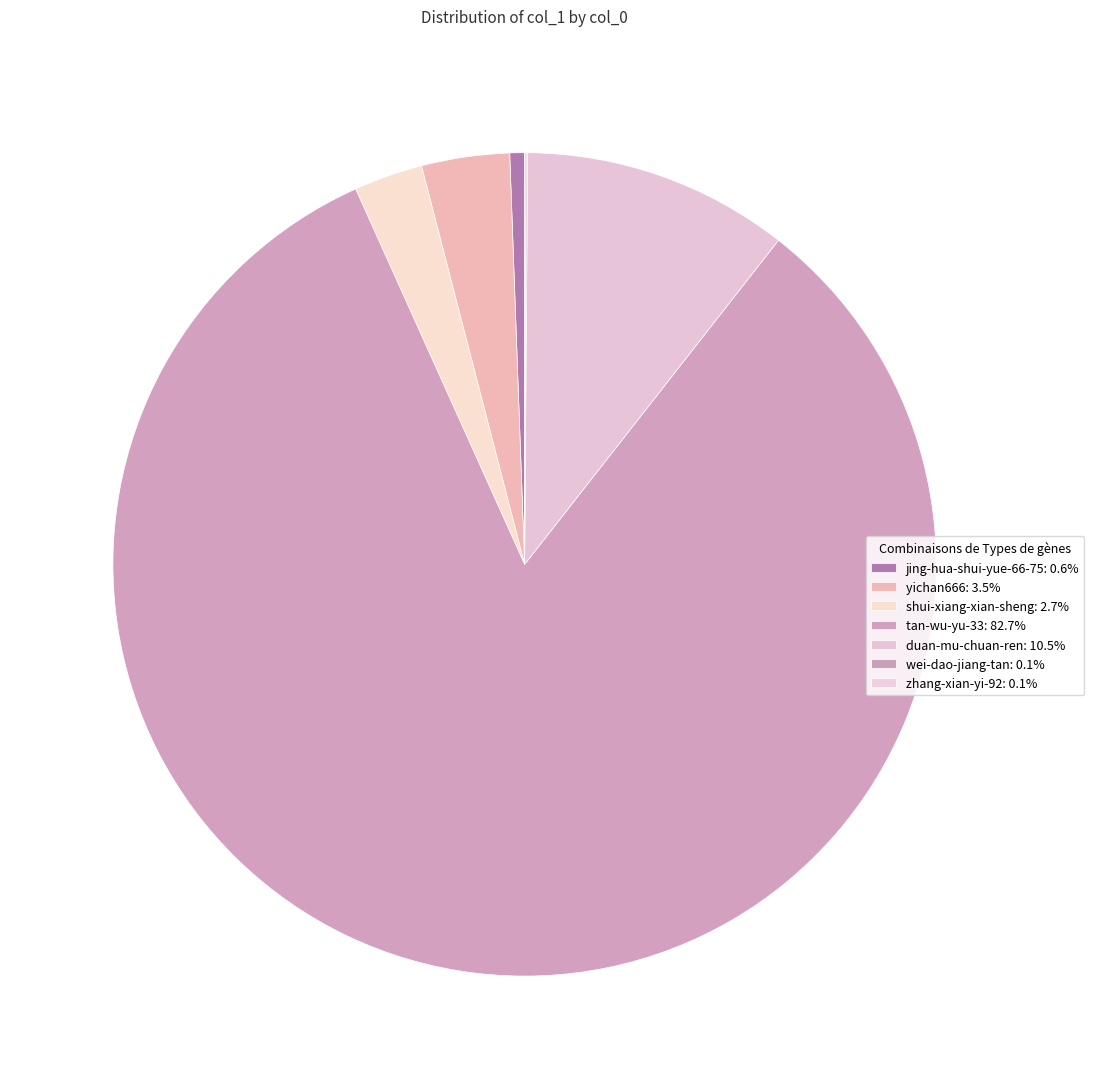

Which slice is the largest?

tan-wu-yu-33